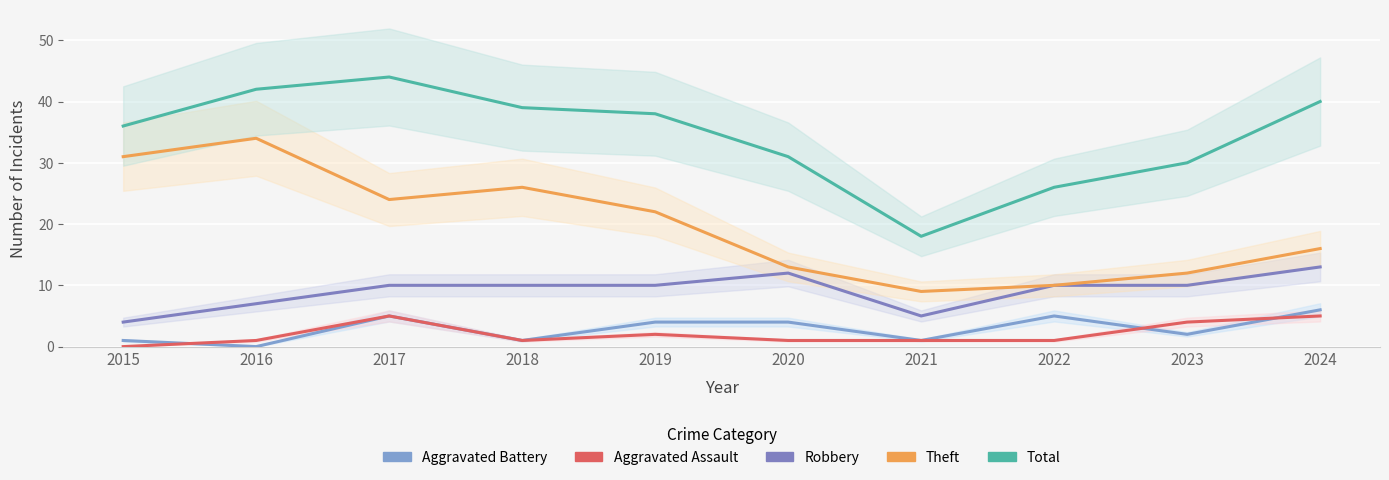

At which category does Aggravated Battery reach its first local peak?

2017